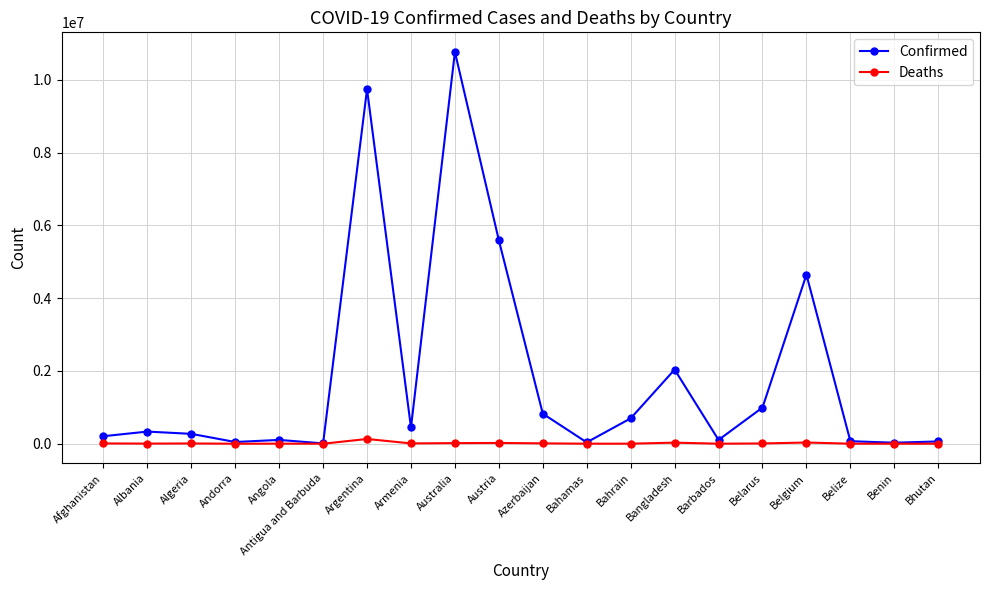

At how many categories does at least one series exceed 5846766?

2